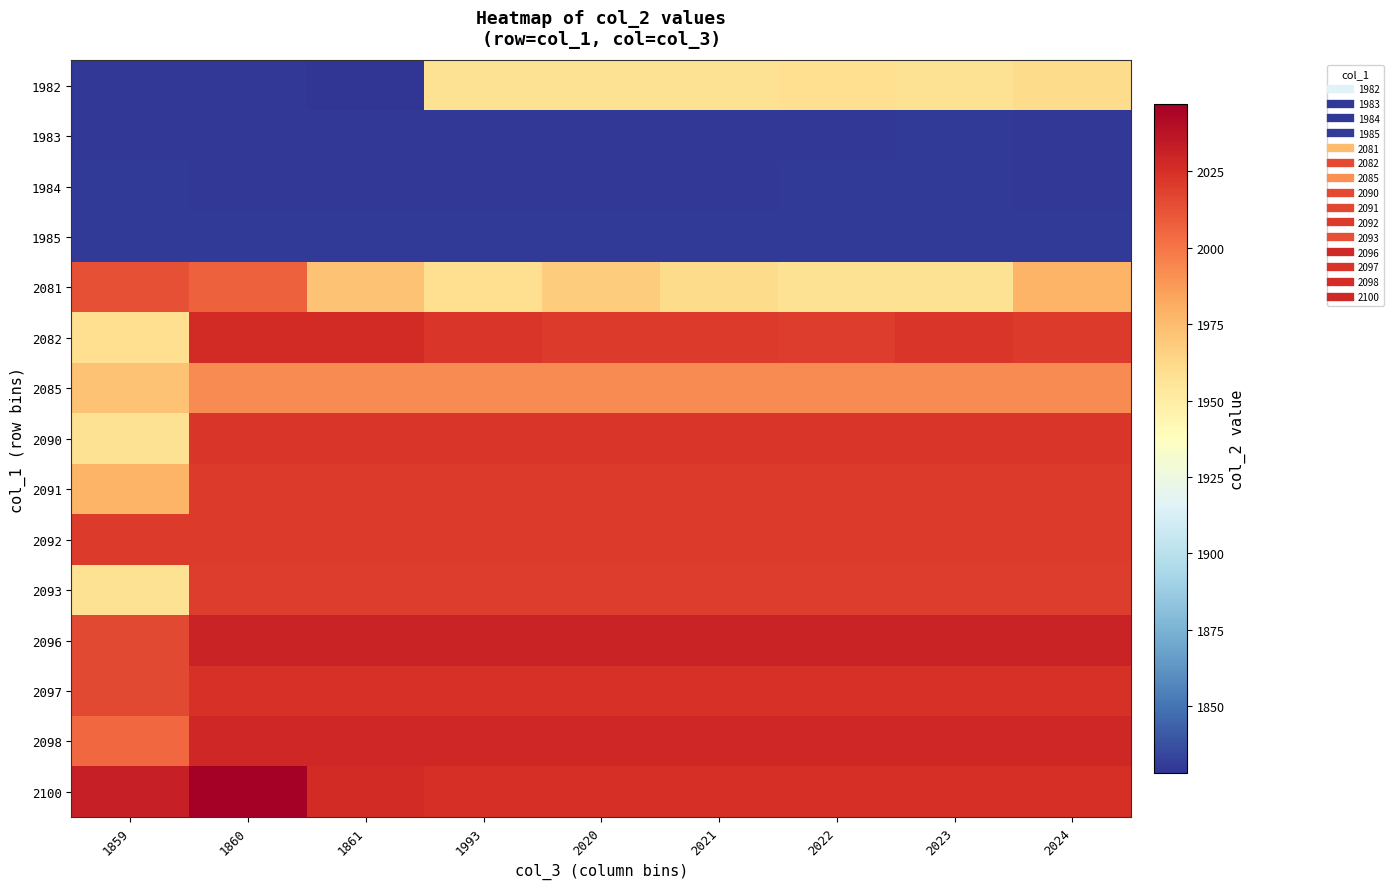

What is the difference between the highest and lowest values at 1859?

203